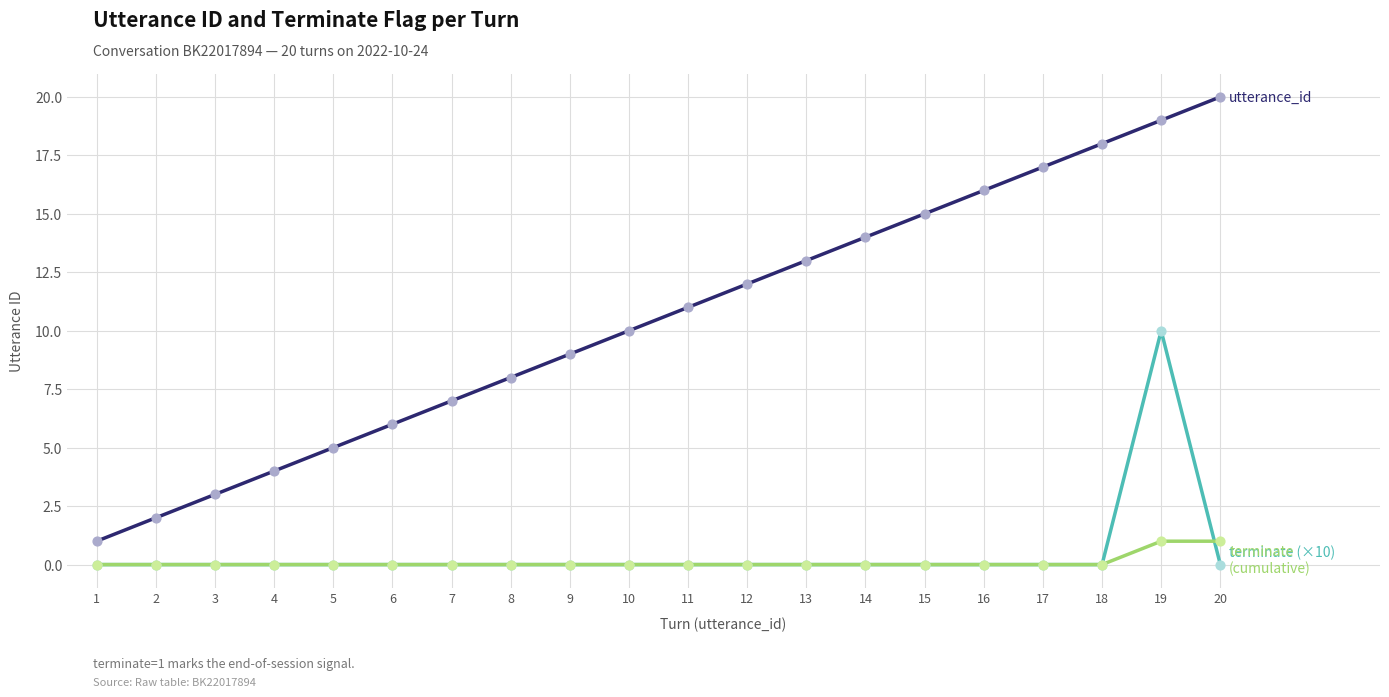

At which category is the sum across all series the highest?

19